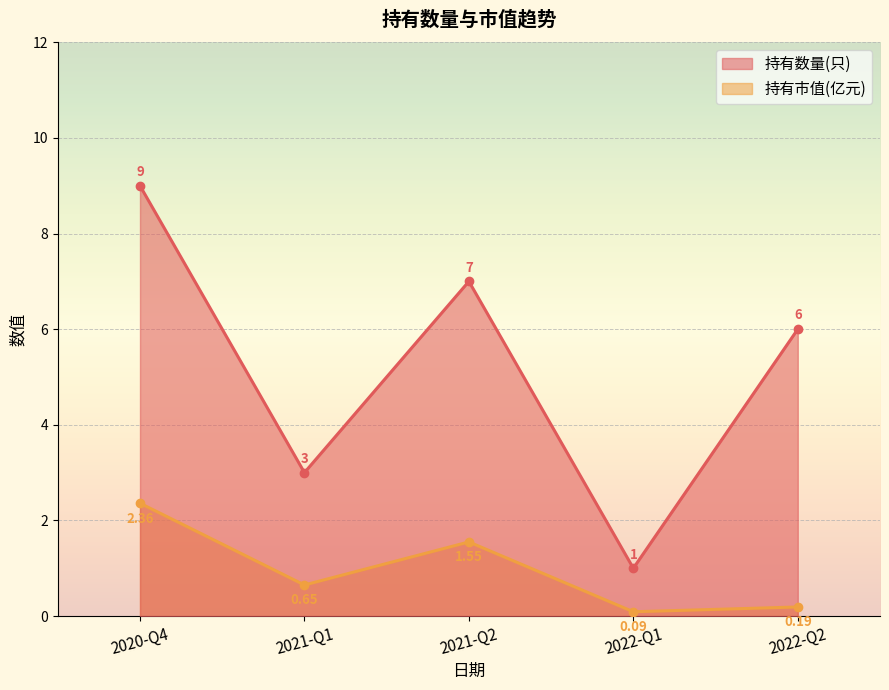

At which label does 持有数量(只) reach its peak?

2020-Q4